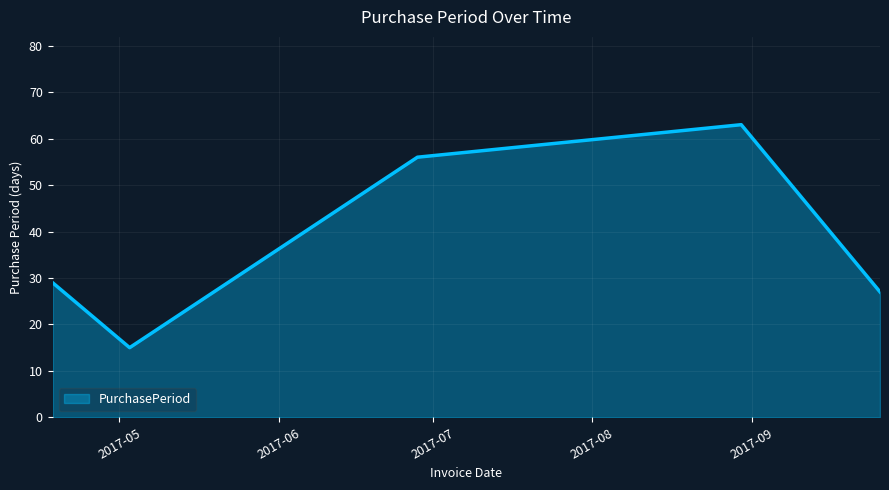

Does the chart have visible grid lines?

Yes